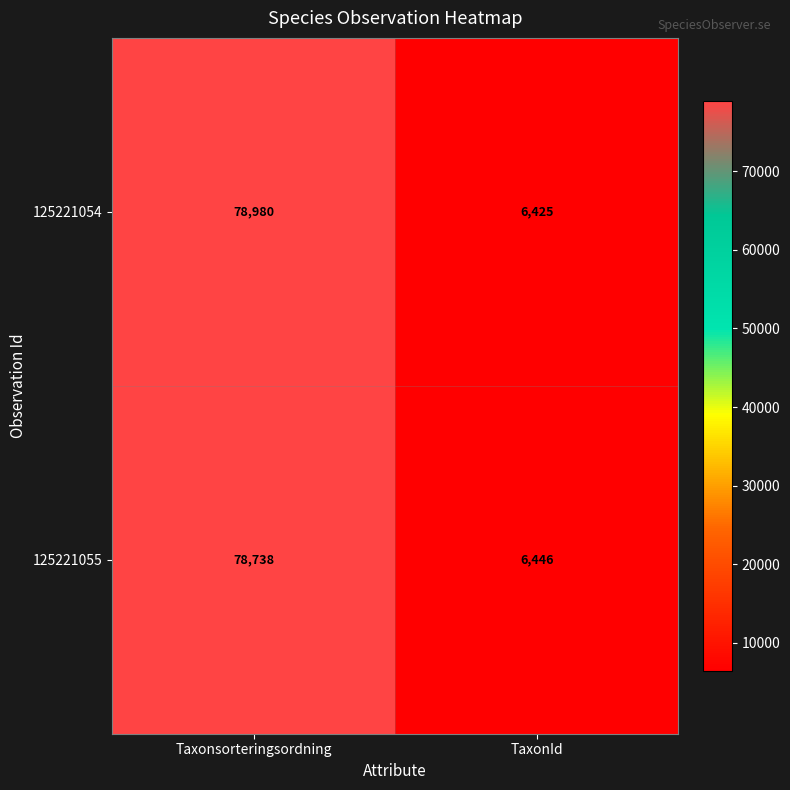

List the series in order of their peak value, lowest first.

125221055, 125221054